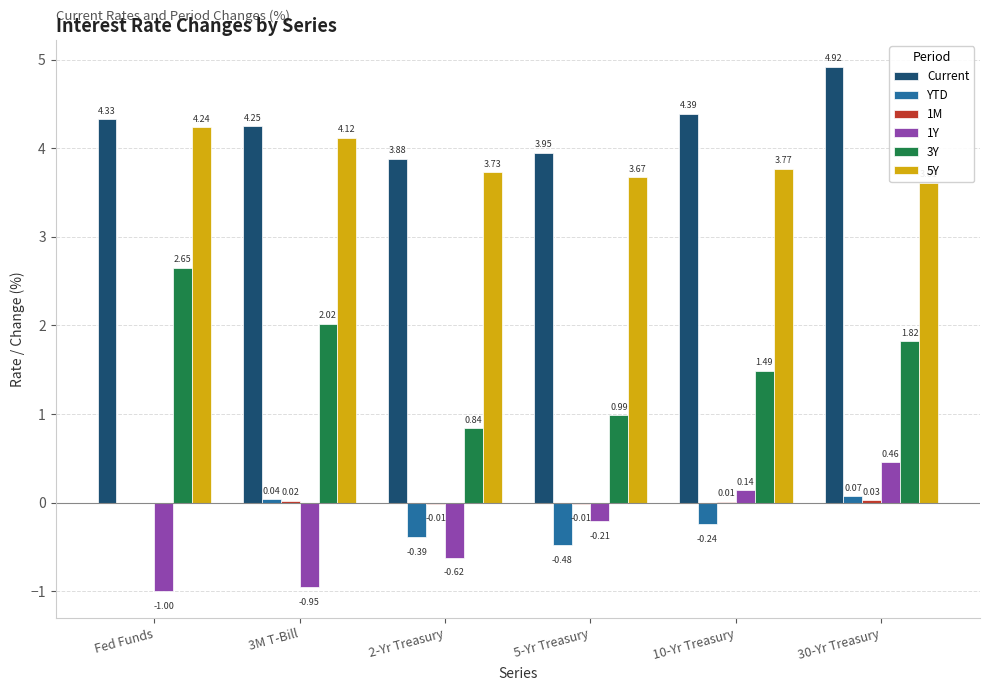

At which category is the sum across all series the highest?

30-Yr Treasury